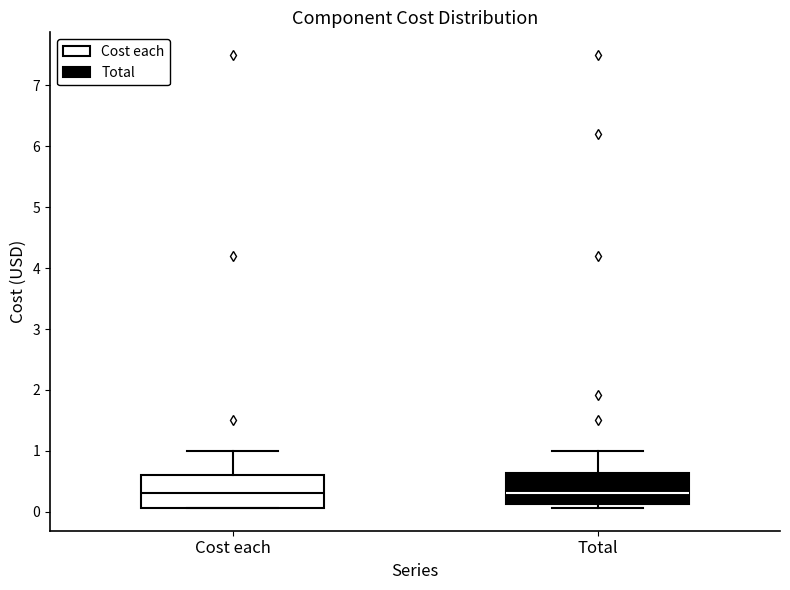

Where does the median line of the box for Total sit on the y-axis? The values are not printed on the chart, so give them approximately, as read against the axis.

0.3